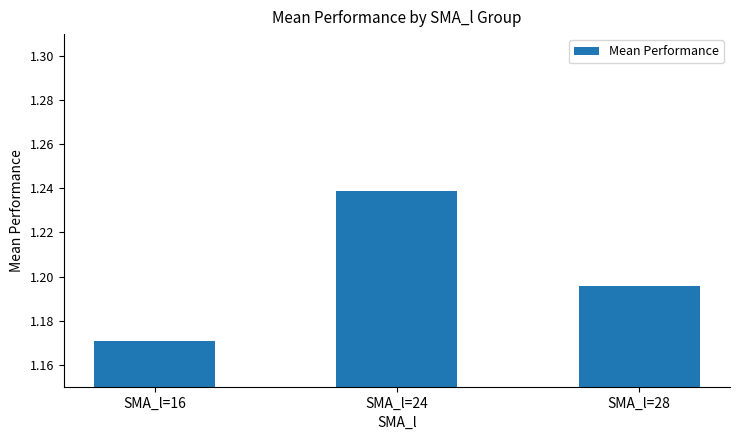

What is the sum of all values?

3.6